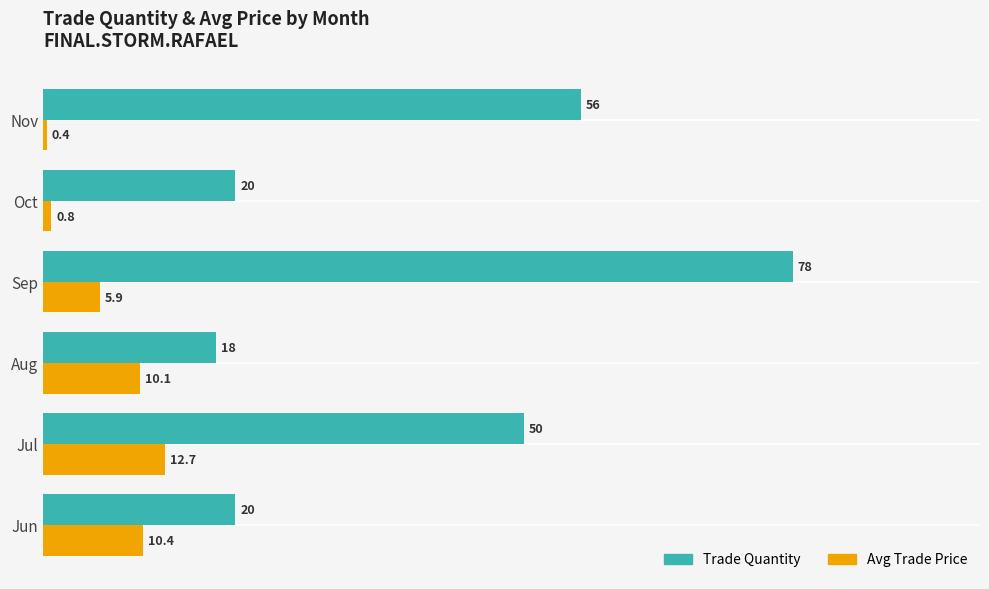

Which series changed the most between Aug and Oct?

Avg Trade Price